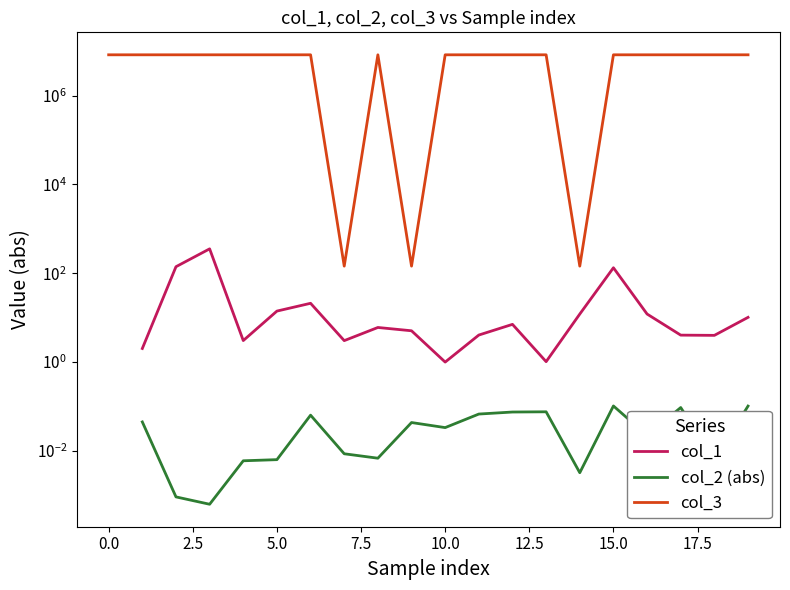

At which category is the sum across all series the highest?

5.0